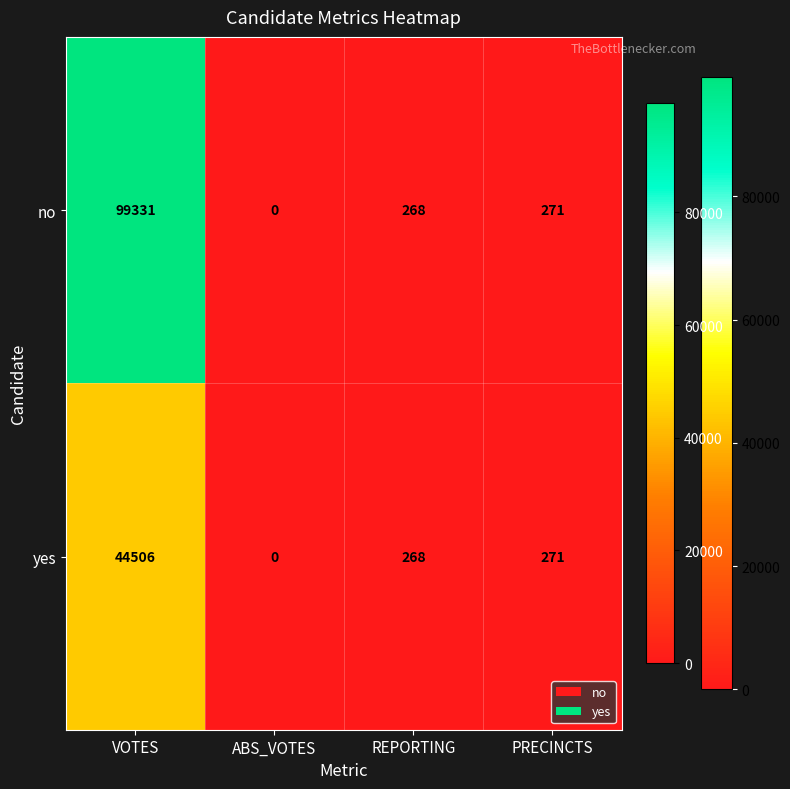

How many distinct data groups are displayed?

2